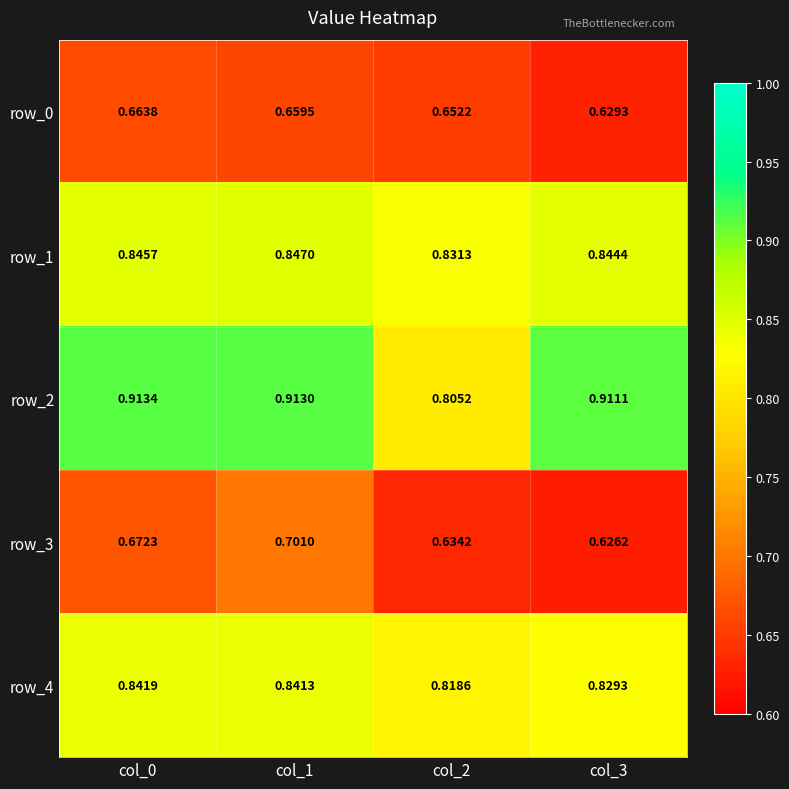

How many categories are shown in the chart?

4